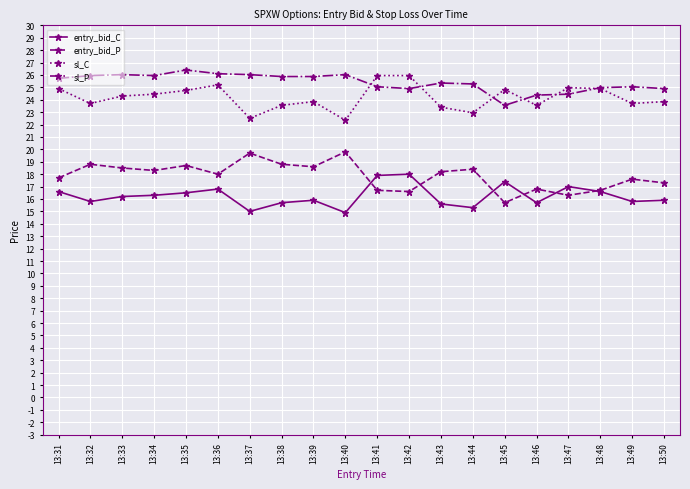

True or false: sl_P and entry_bid_P cross at least once.

False